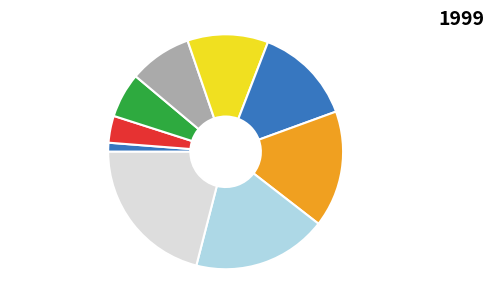

How many slices are in this pie chart?

9